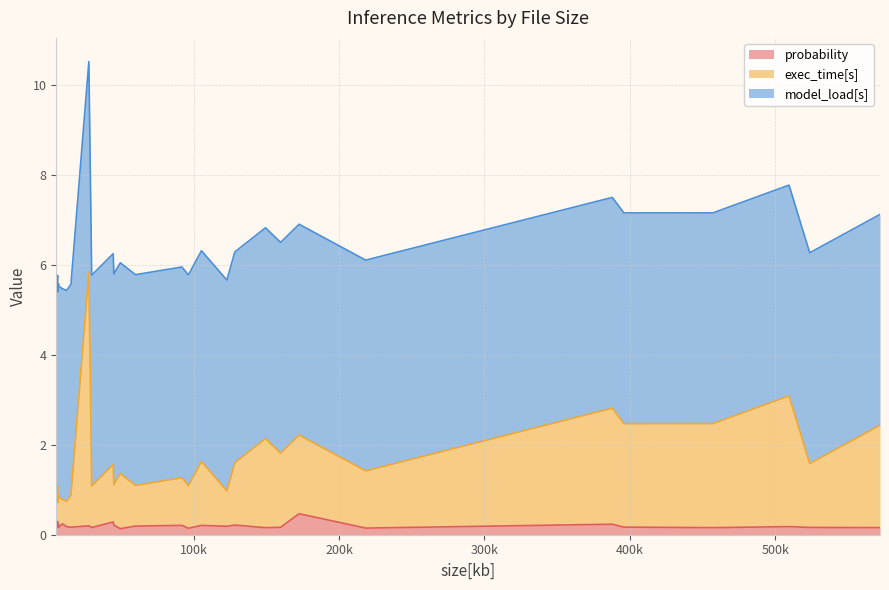

What are all the series names shown in the legend?

probability, exec_time[s], model_load[s]